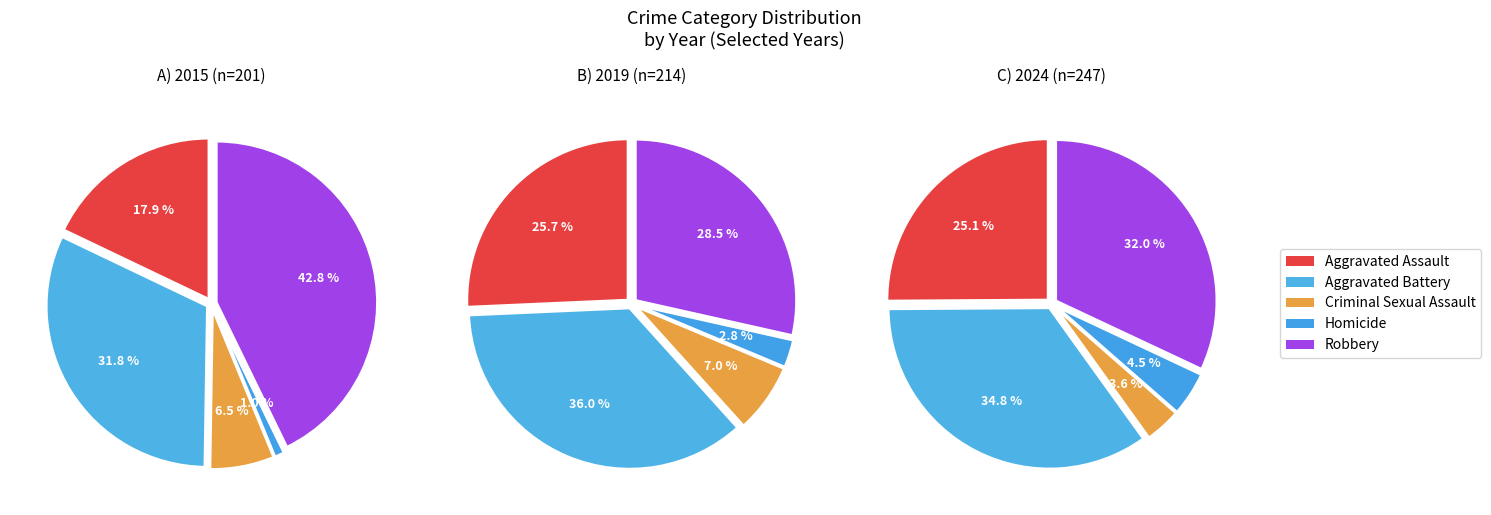

The 4 slice represents 16% of the pie. True or false?

False